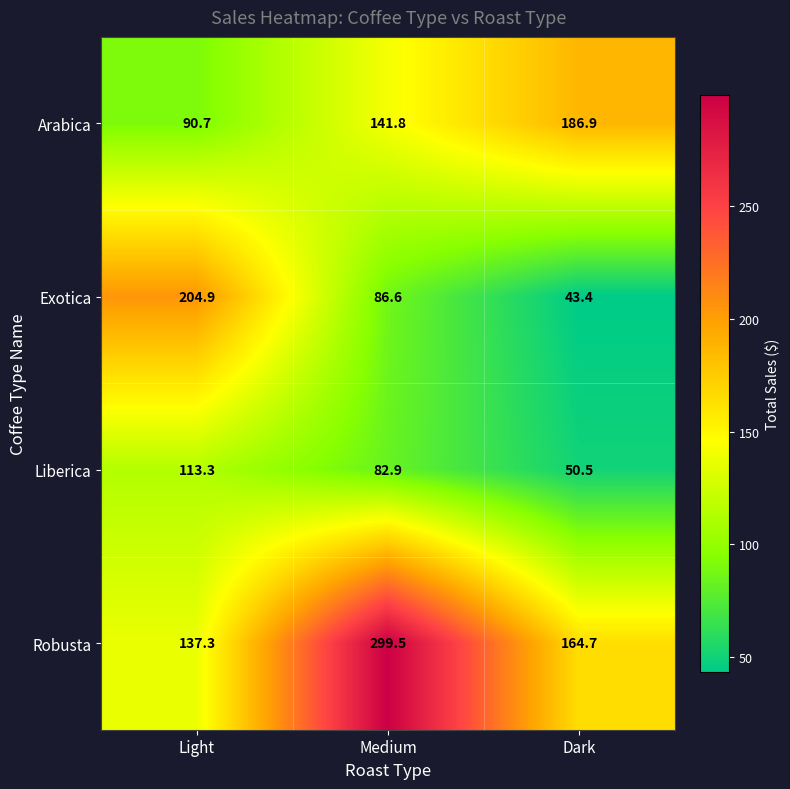

Is it true that Arabica equals 88.0 at Dark?

False